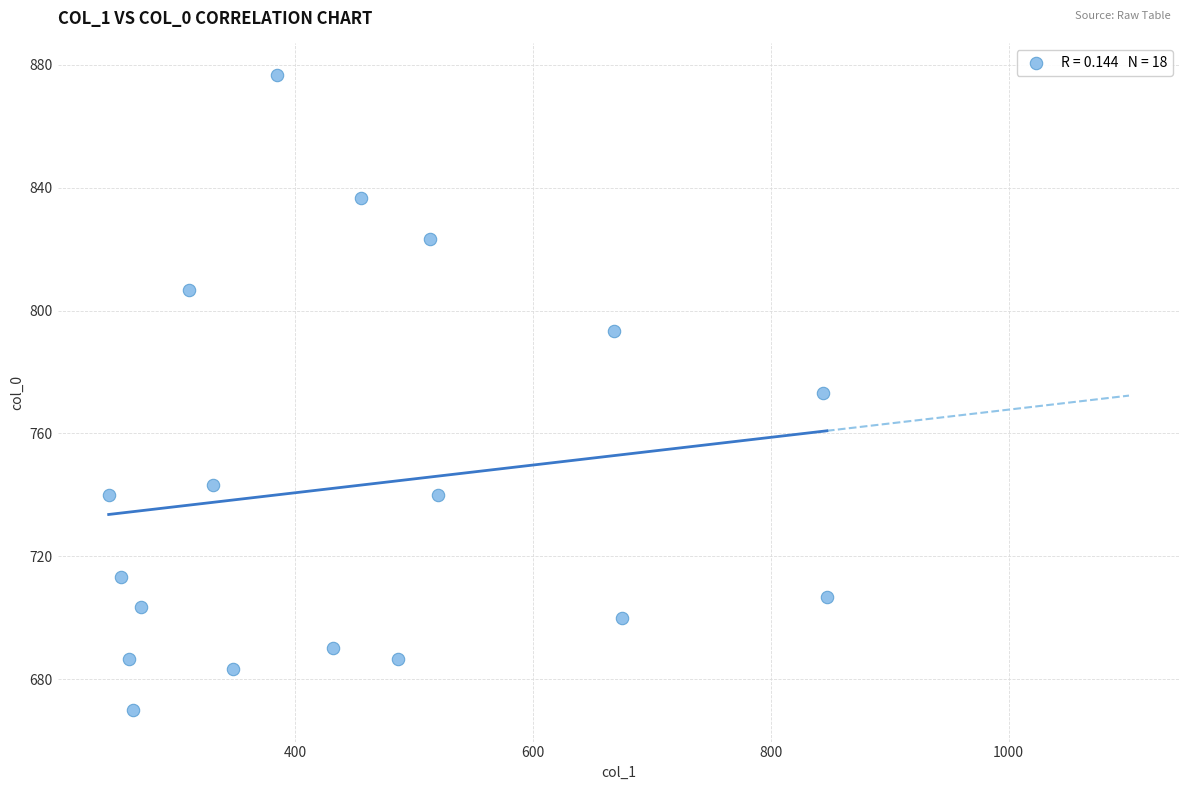

What is the range of X values (max minus min)?

604.1